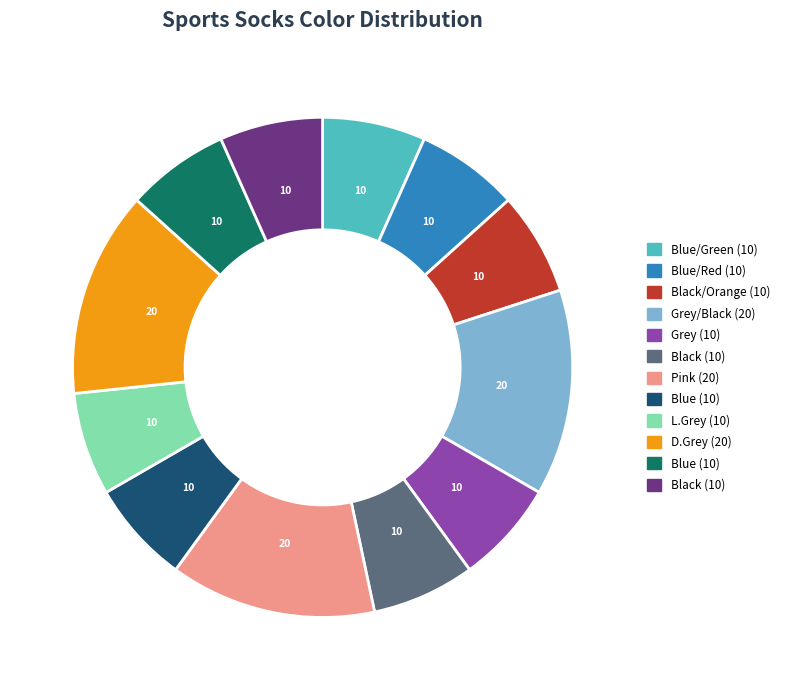

Is there a majority slice in this chart?

No